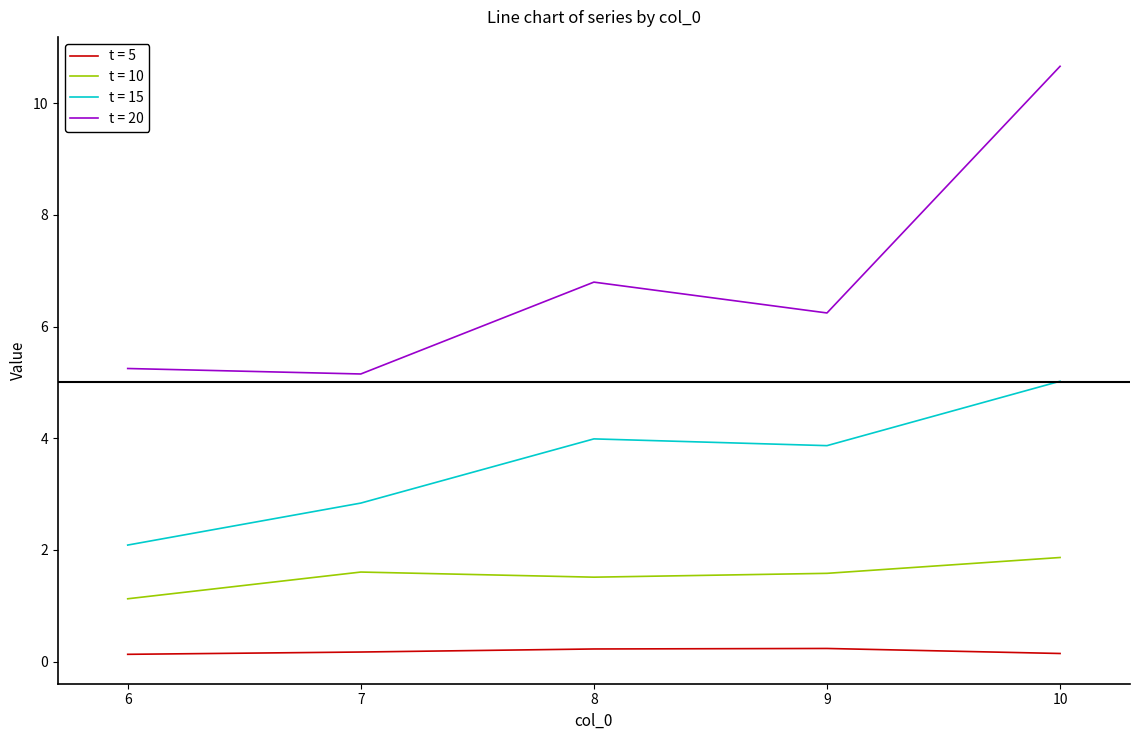

Count the t = 10 values in the range 1 to 2.

5